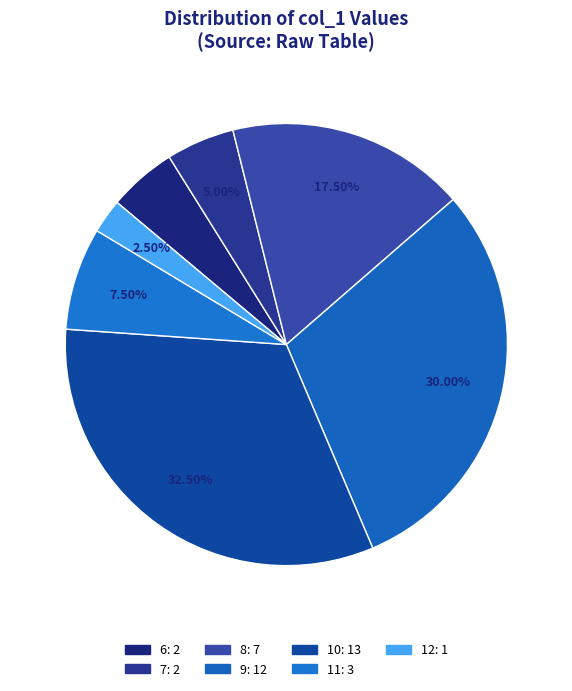

The 11 slice represents 1% of the pie. True or false?

False